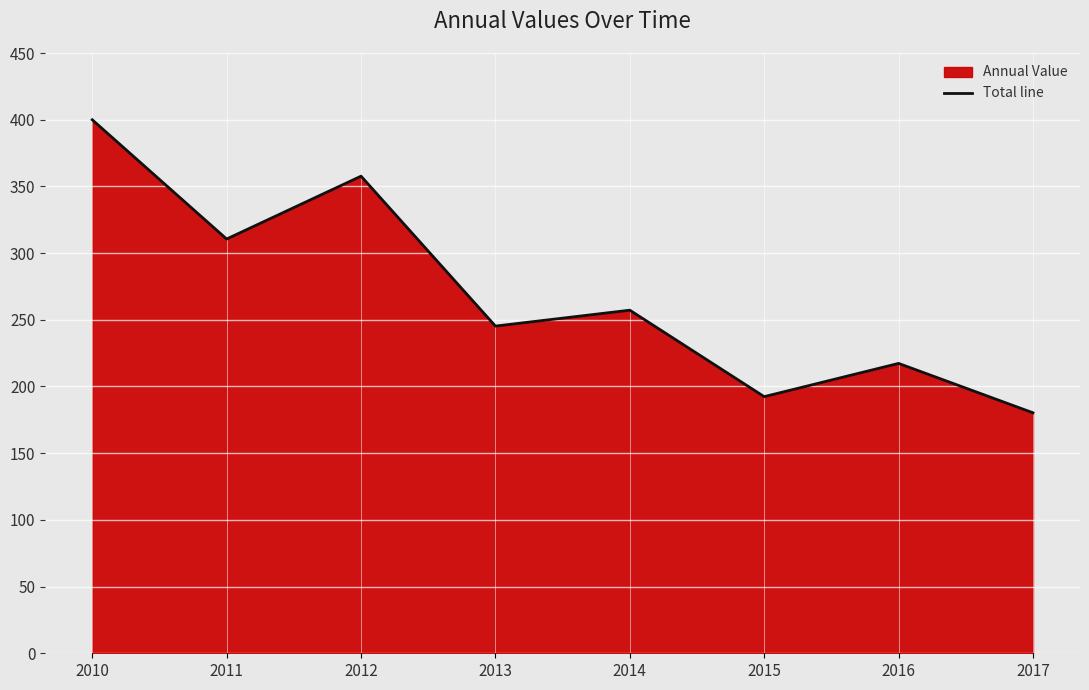

What is the value of the 5th point from the left?

257.2